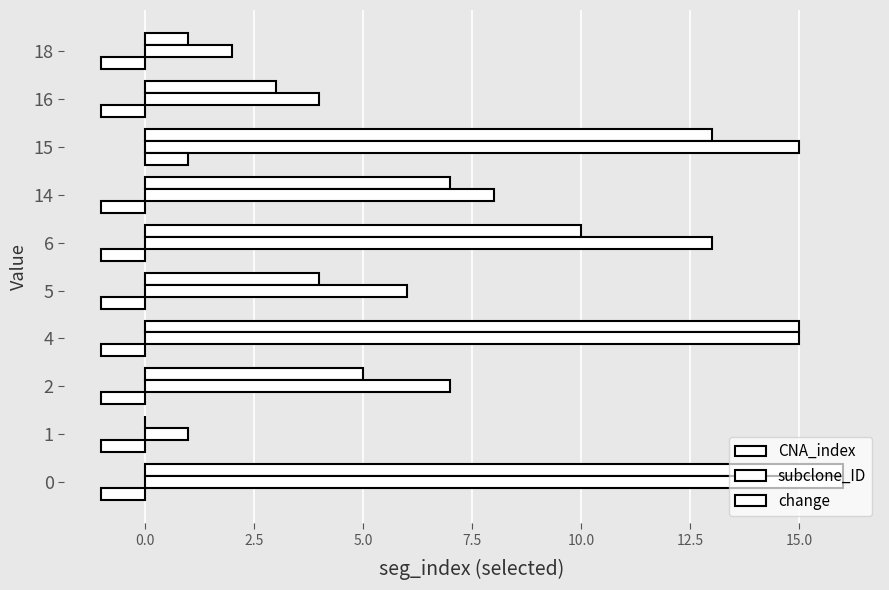

Count the number of categories in the chart.

10